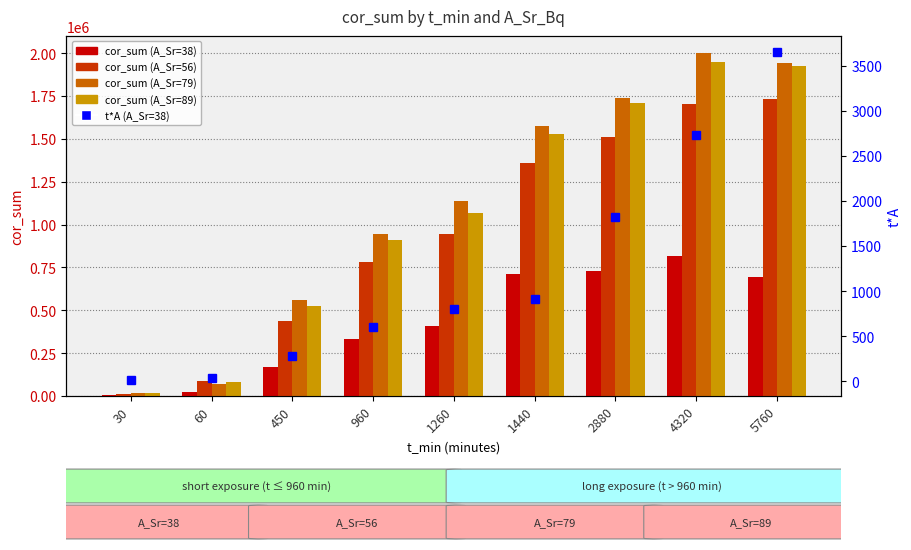

At 4320, list the series in order from largest to smallest.

cor_sum (A_Sr=79), cor_sum (A_Sr=89), cor_sum (A_Sr=56), cor_sum (A_Sr=38), t*A (A_Sr=38)